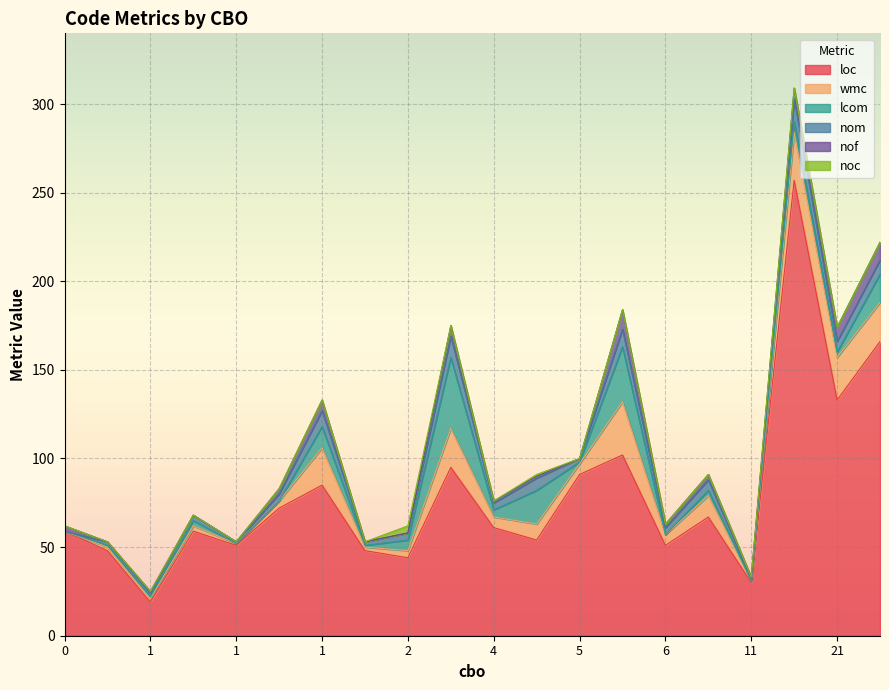

Is it true that nof equals 9 at 1?

False